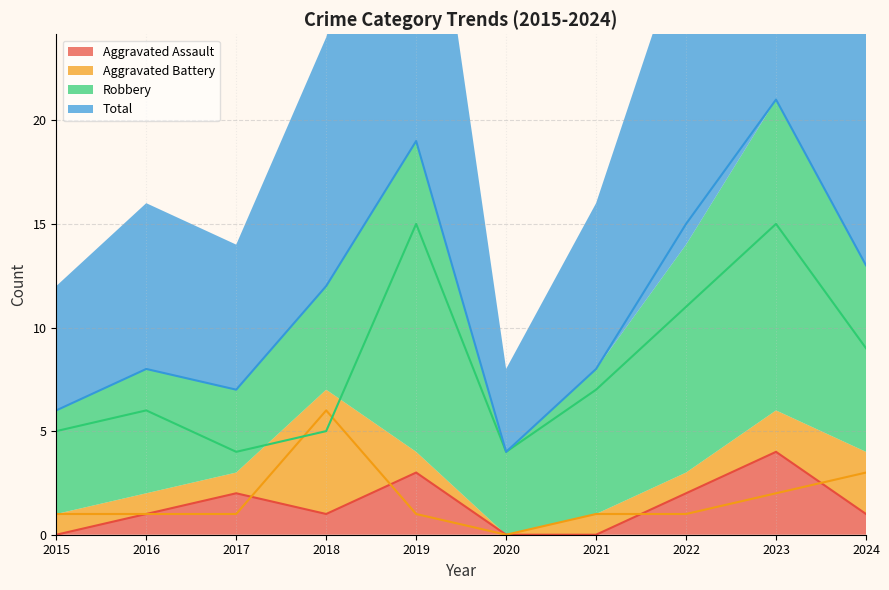

Which has a higher value, 2018 or 2020?

2018